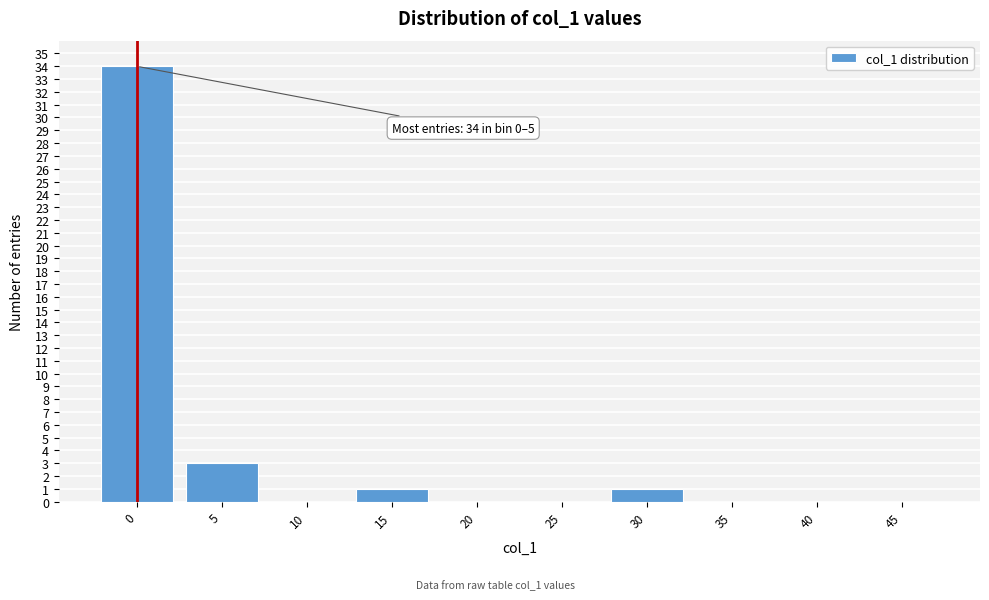

Reading left to right, extract all data points from this chart.

0=34	5=3	10=0	15=1	20=0	25=0	30=1	35=0	40=0	45=0